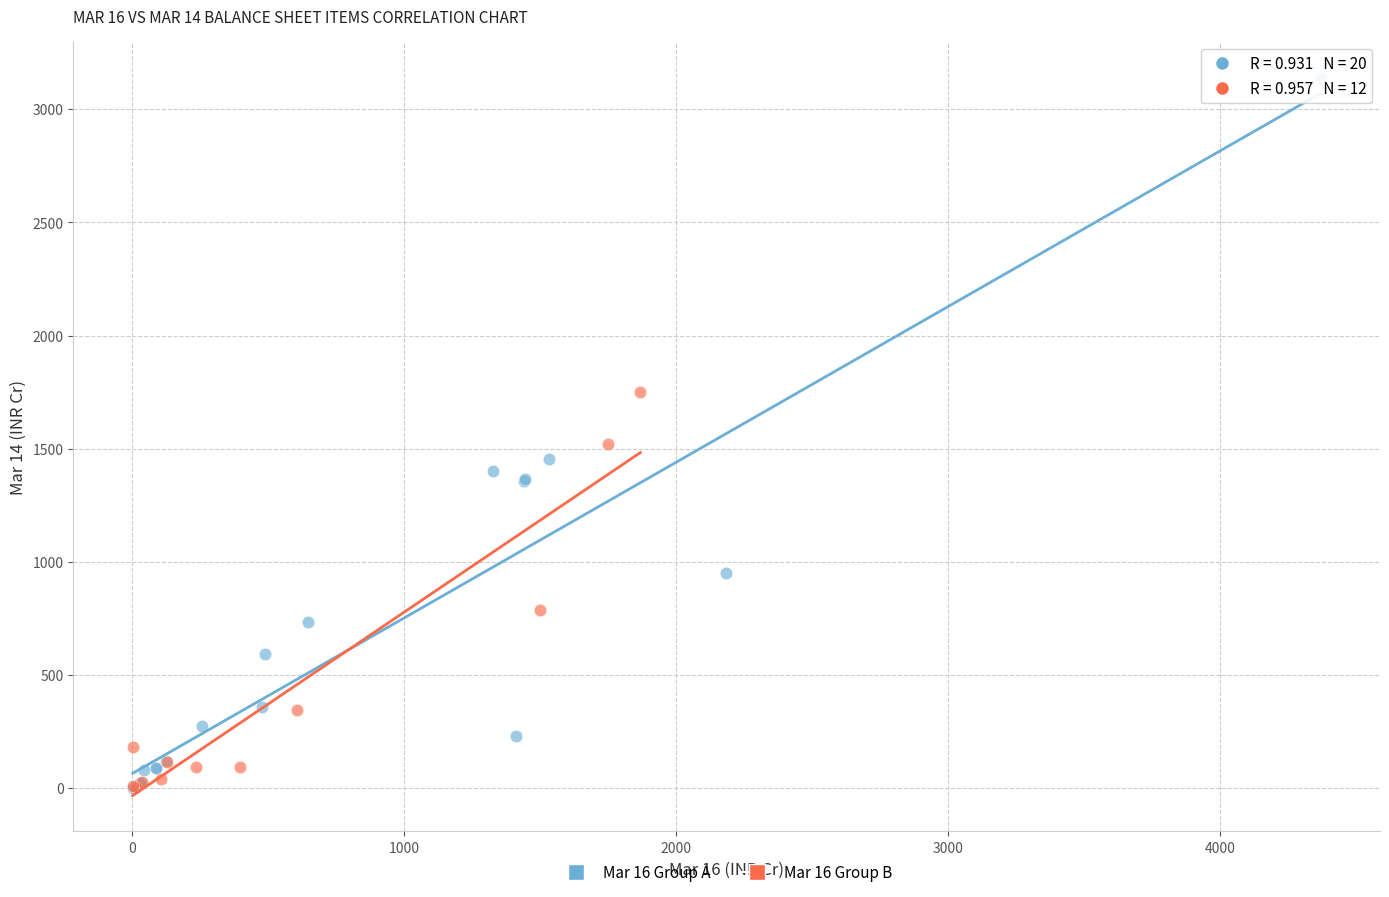

Which series reaches the maximum Y coordinate?

Mar 16 Group A